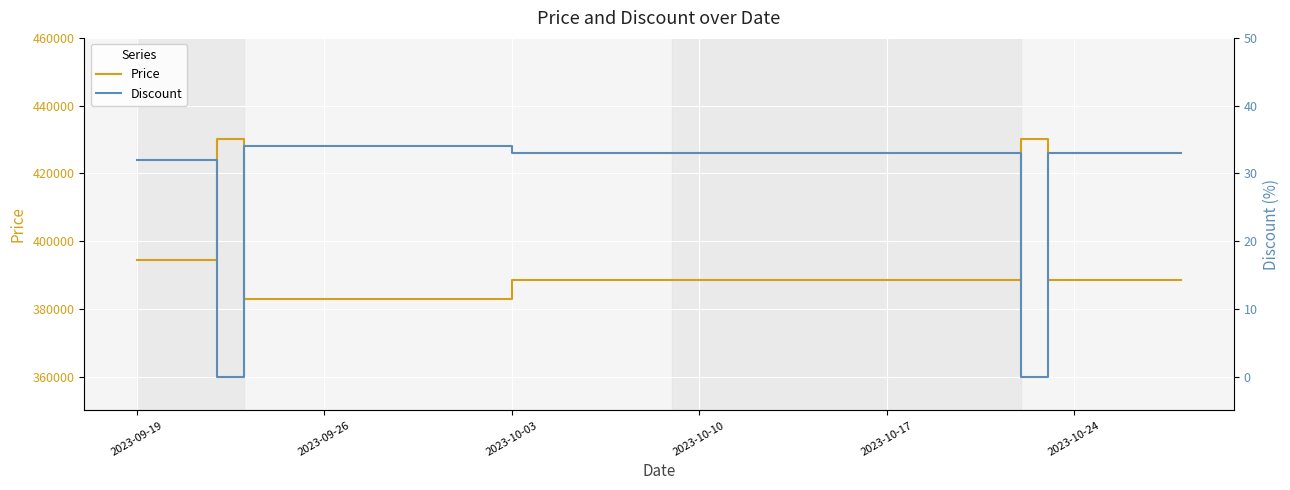

What is the highest value of the Price series?

430000